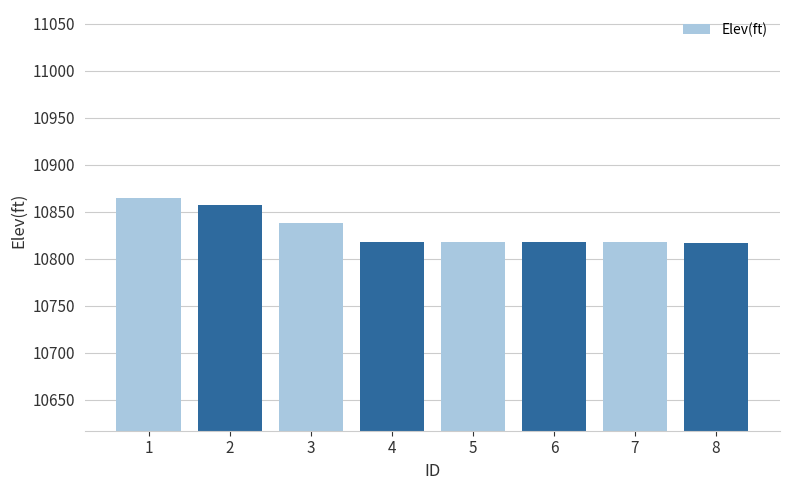

Where is the data nearest to the value 10841?

3